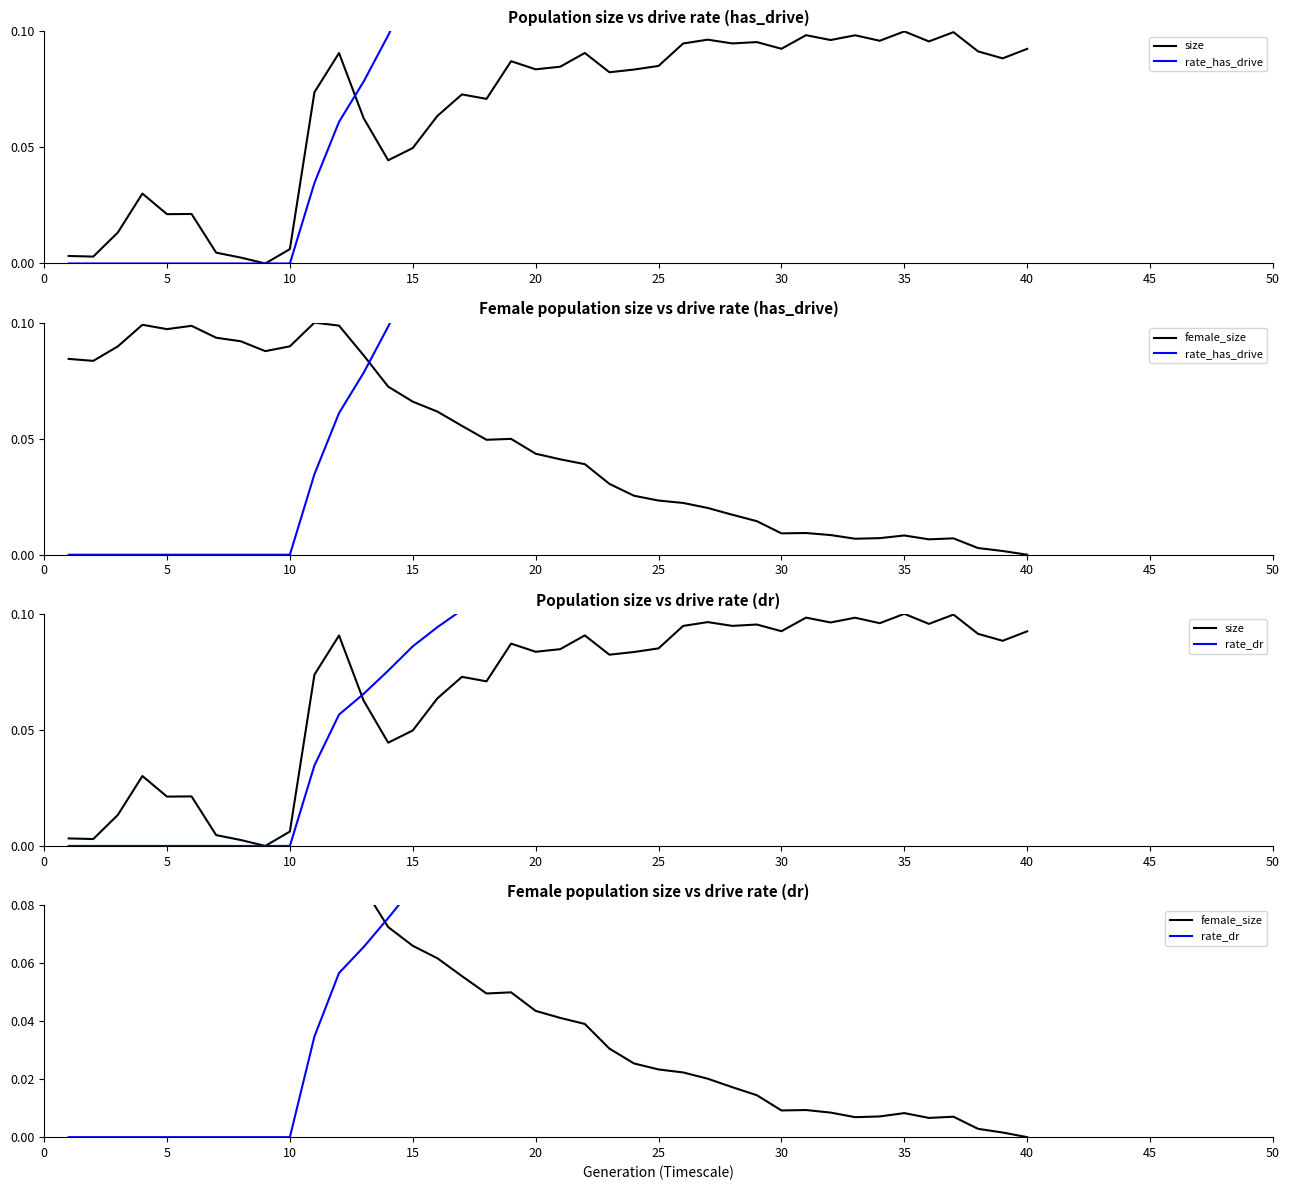

Reading left to right, transcribe all the data shown in this chart.

size: 0.0	0.0	0.0	0.0	0.0	0.0	0.0	0.0	0.0	0.0	0.1	0.1	0.1	0.0	0.0	0.1	0.1	0.1	0.1	0.1	0.1	0.1	0.1	0.1	0.1	0.1	0.1	0.1	0.1	0.1	0.1	0.1	0.1	0.1	0.1	0.1	0.1	0.1	0.1	0.1
rate_has_drive: 0.0	0.0	0.0	0.0	0.0	0.0	0.0	0.0	0.0	0.0	0.0	0.1	0.1	0.1	0.1	0.1	0.2	0.2	0.2	0.2	0.2	0.2	0.2	0.2	0.2	0.2	0.3	0.3	0.3	0.3	0.3	0.3	0.3	0.3	0.3	0.3	0.3	0.3	0.3	0.3
female_size: 0.1	0.1	0.1	0.1	0.1	0.1	0.1	0.1	0.1	0.1	0.1	0.1	0.1	0.1	0.1	0.1	0.1	0.0	0.0	0.0	0.0	0.0	0.0	0.0	0.0	0.0	0.0	0.0	0.0	0.0	0.0	0.0	0.0	0.0	0.0	0.0	0.0	0.0	0.0	0.0
rate_dr: 0.0	0.0	0.0	0.0	0.0	0.0	0.0	0.0	0.0	0.0	0.0	0.1	0.1	0.1	0.1	0.1	0.1	0.1	0.1	0.1	0.1	0.1	0.1	0.1	0.1	0.1	0.1	0.2	0.2	0.2	0.2	0.2	0.2	0.2	0.2	0.2	0.2	0.2	0.2	0.2